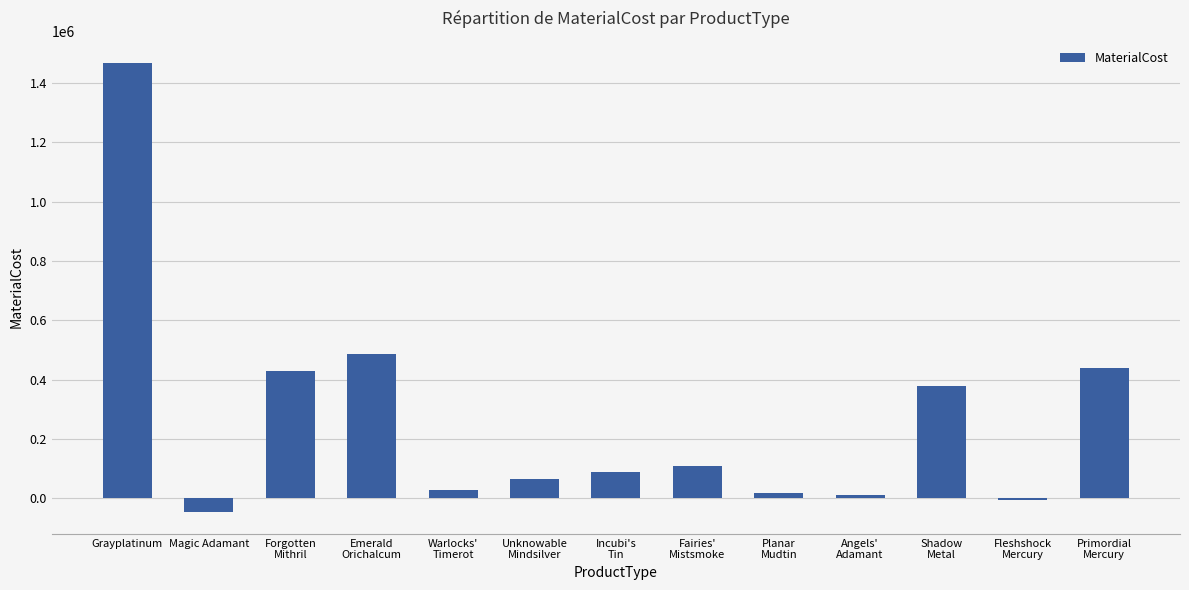

How many bars are there in total?

13